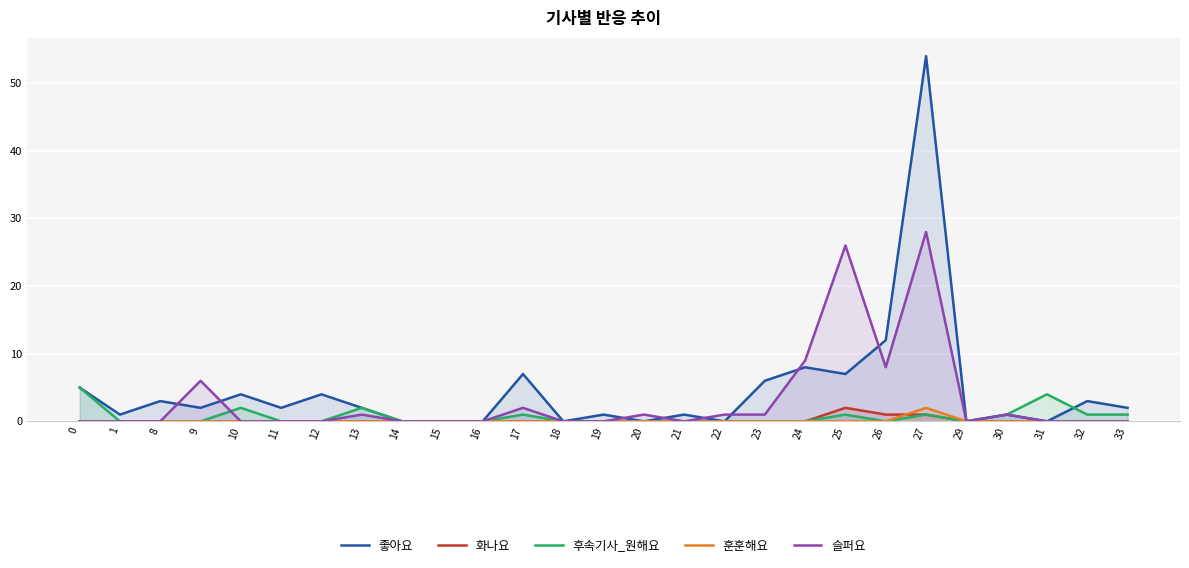

In 후속기사_원해요, how many points are higher than both neighbors (excluding endpoints)?

6